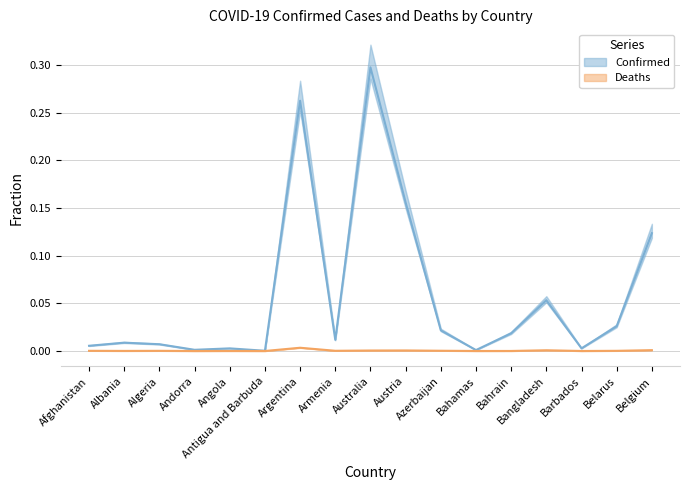

List the series in order of their overall mean, lowest first.

Deaths, Confirmed